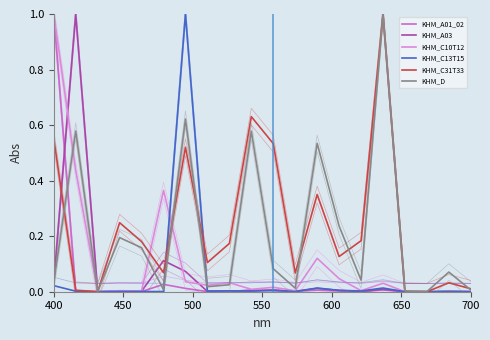

How many lines are shown in the chart?

6